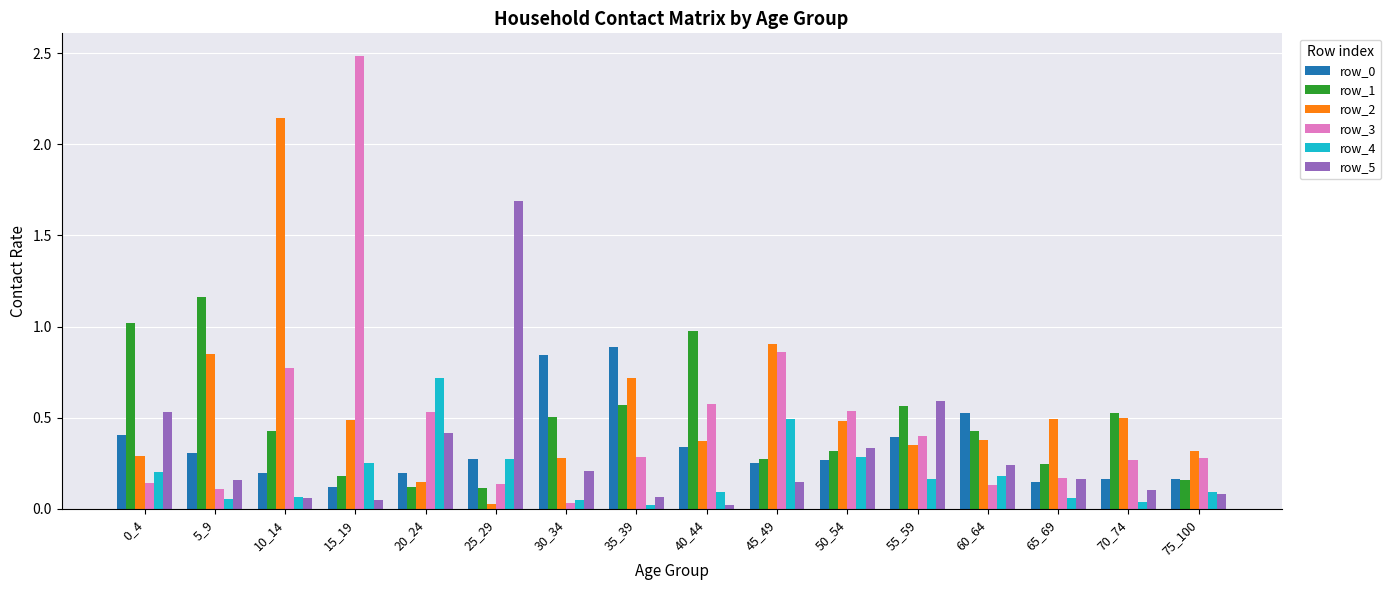

How many bars are there in each group?

6